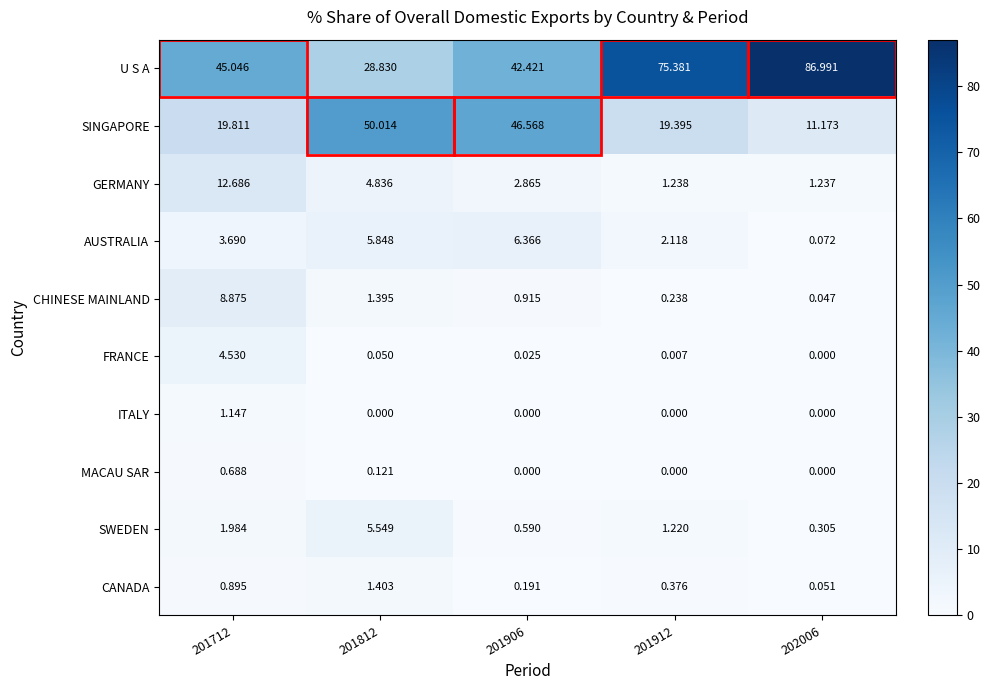

Rank the series by their maximum value, from lowest to highest.

MACAU SAR, ITALY, CANADA, FRANCE, SWEDEN, AUSTRALIA, CHINESE MAINLAND, GERMANY, SINGAPORE, U S A